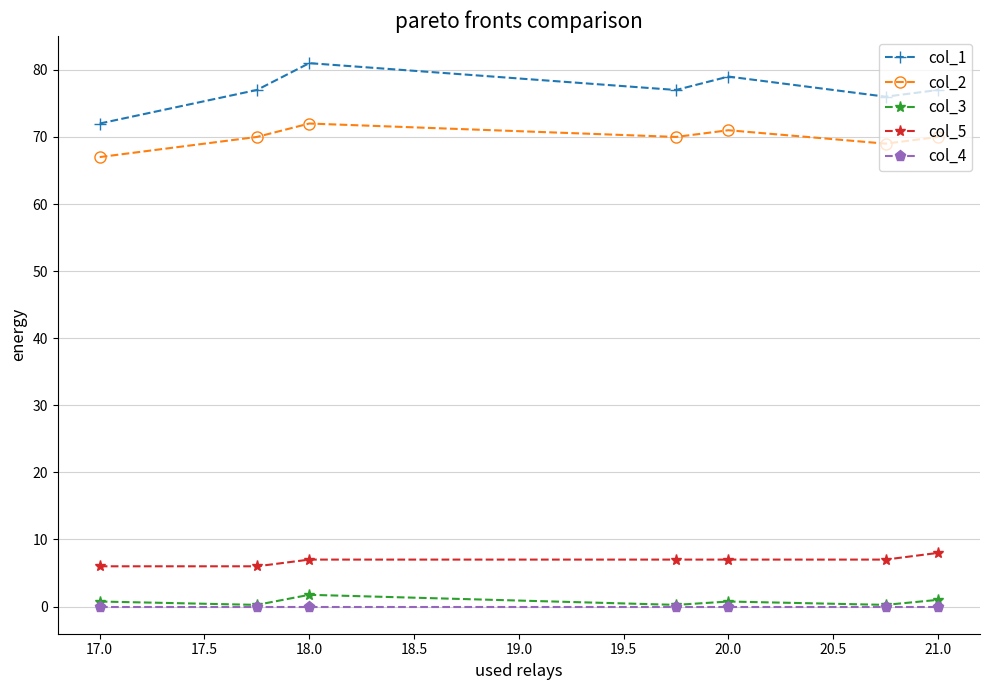

Which series has the largest total across all categories?

col_1